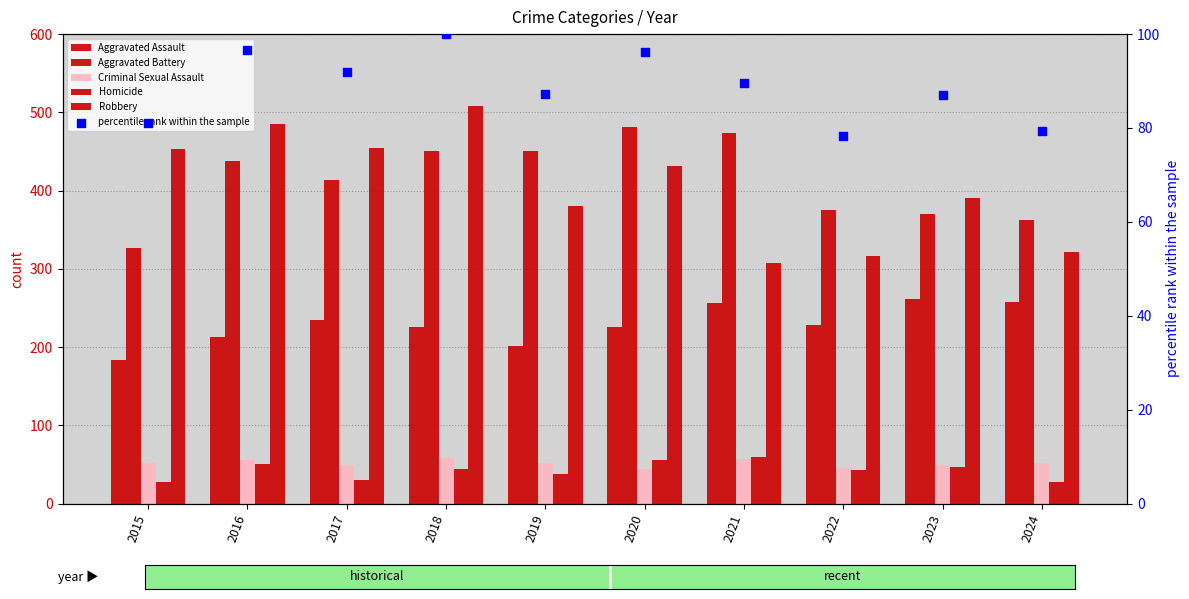

Which series contains the highest Y value?

Robbery